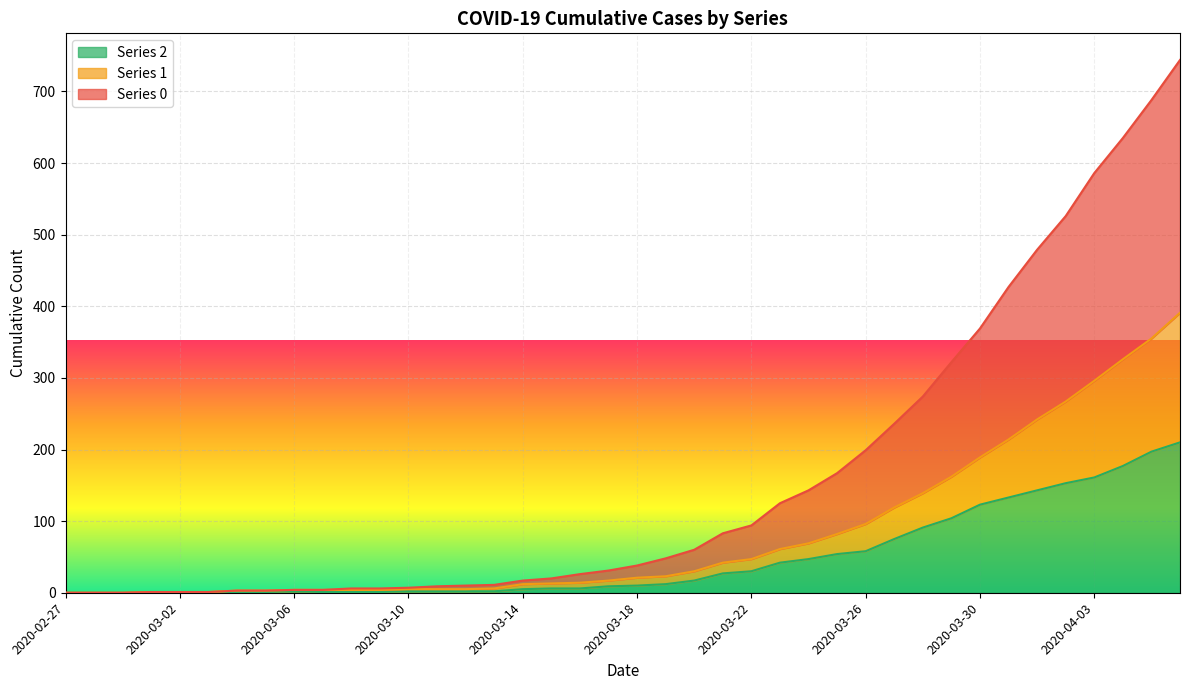

How many lines are shown in the chart?

3